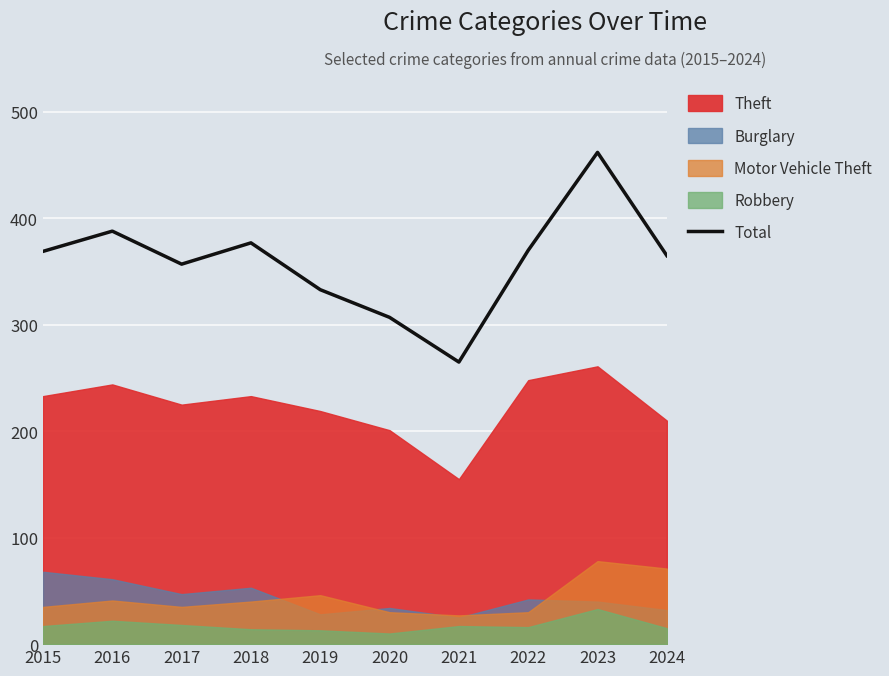

What is the difference between the values at 2022 and 2023?

92